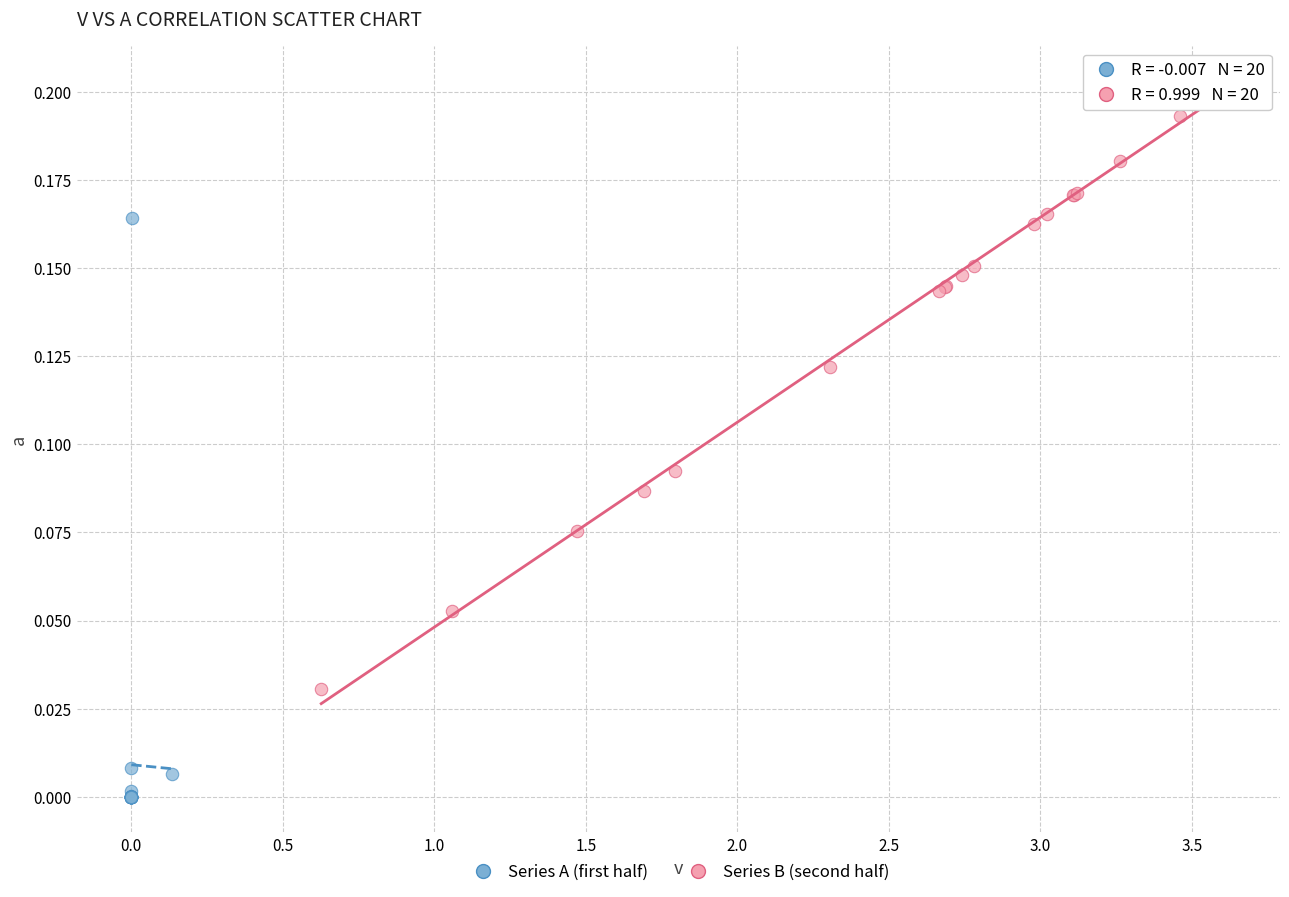

Which series reaches the maximum Y coordinate?

Series B (second half)